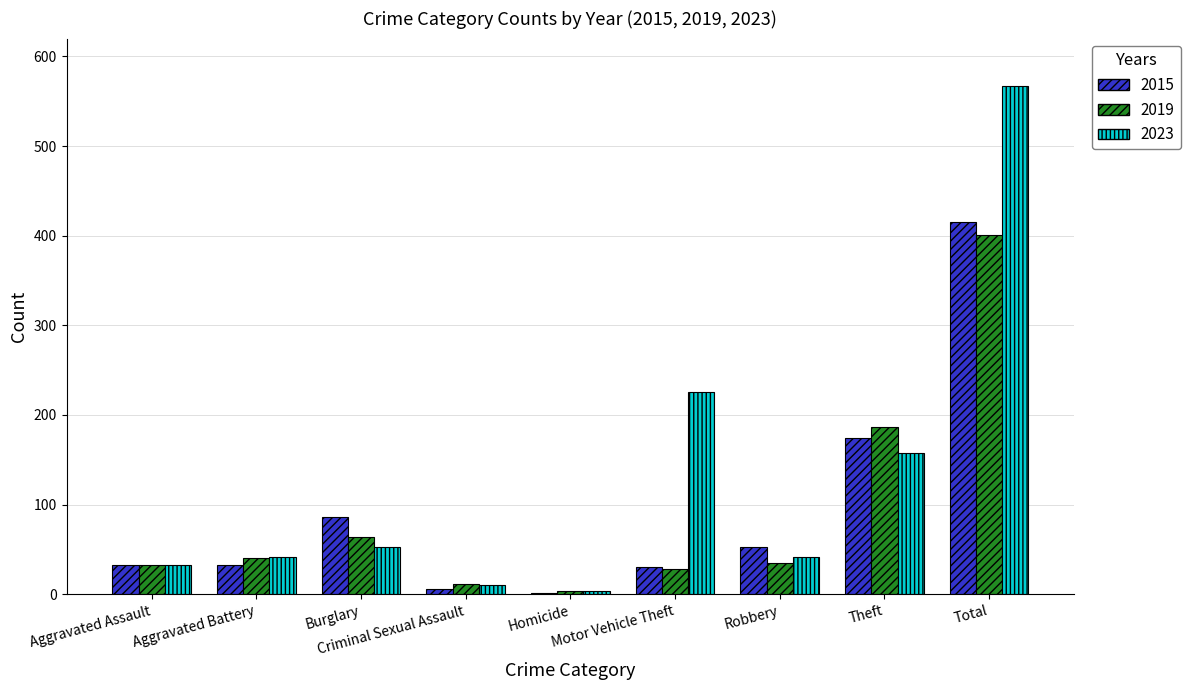

What is the sum of all 2015 values?

830